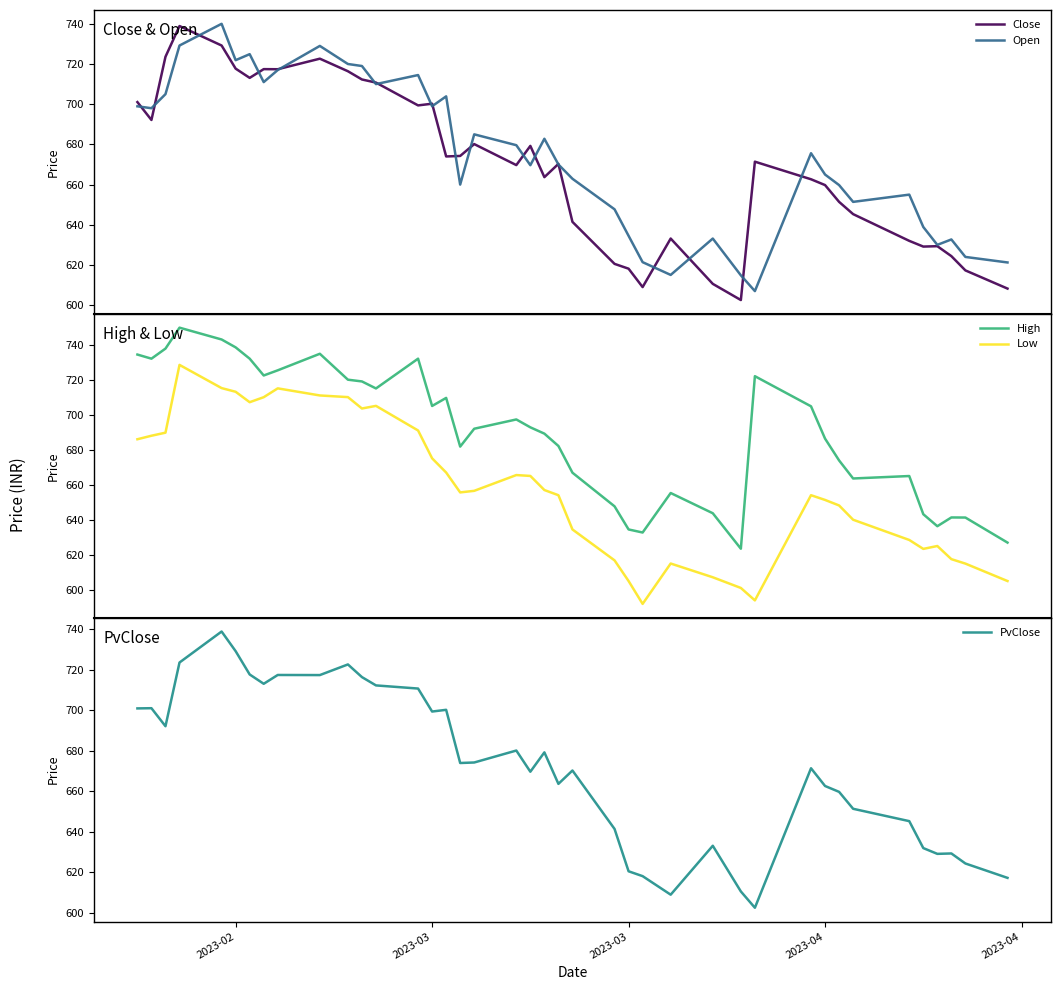

What is the minimum value for High?

623.5